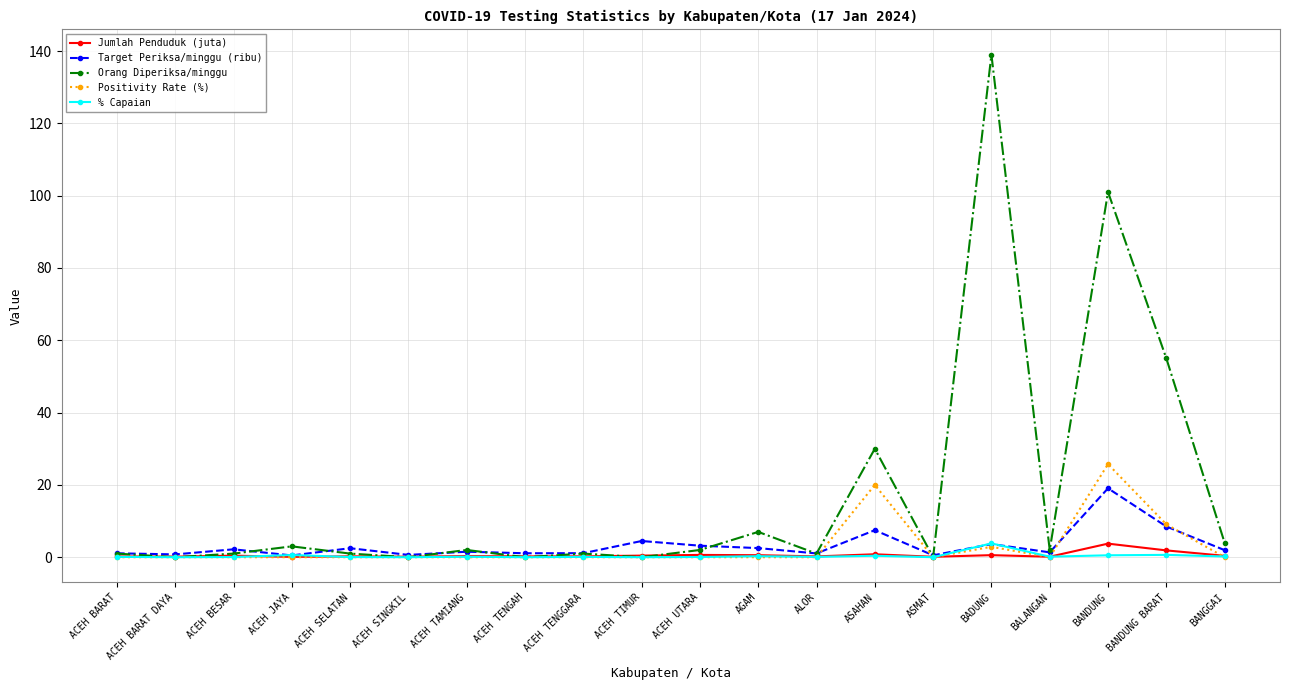

What is the maximum value shown in the chart?

139.0